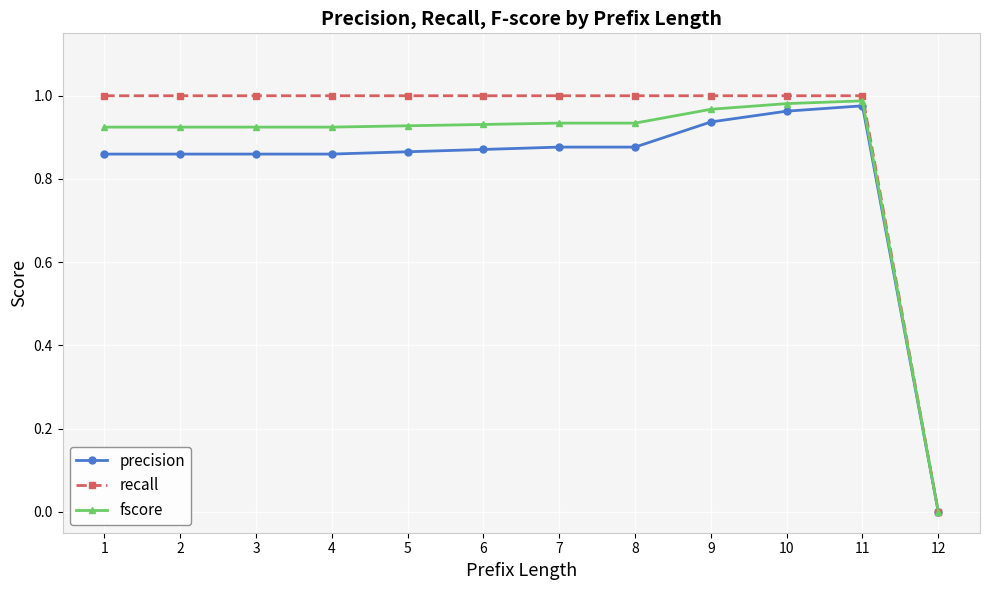

Which series has the widest spread of values?

recall